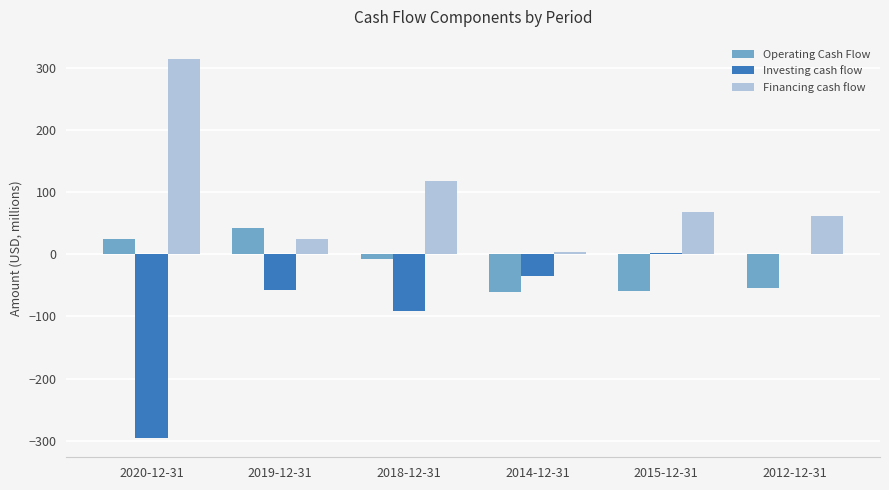

Which category has the highest value in the Operating Cash Flow series?

2019-12-31